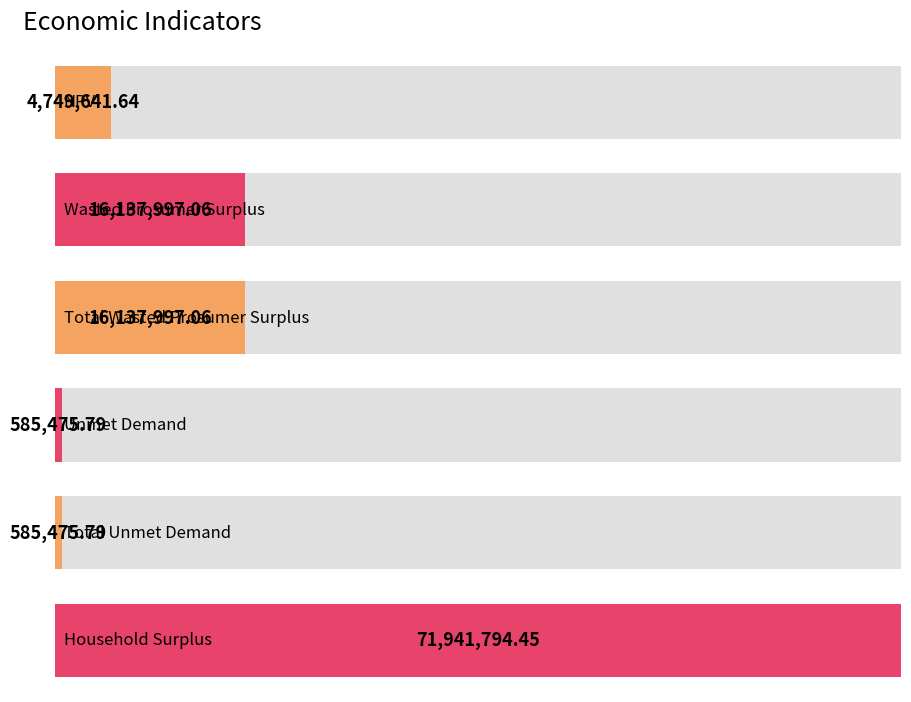

Between Total Unmet Demand and NPV, which is larger?

NPV